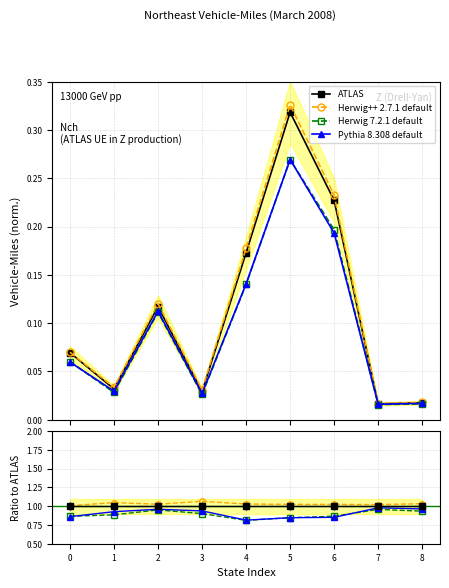

What is the value of the Herwig 7.2.1 default point at the 7th from the left?

0.9